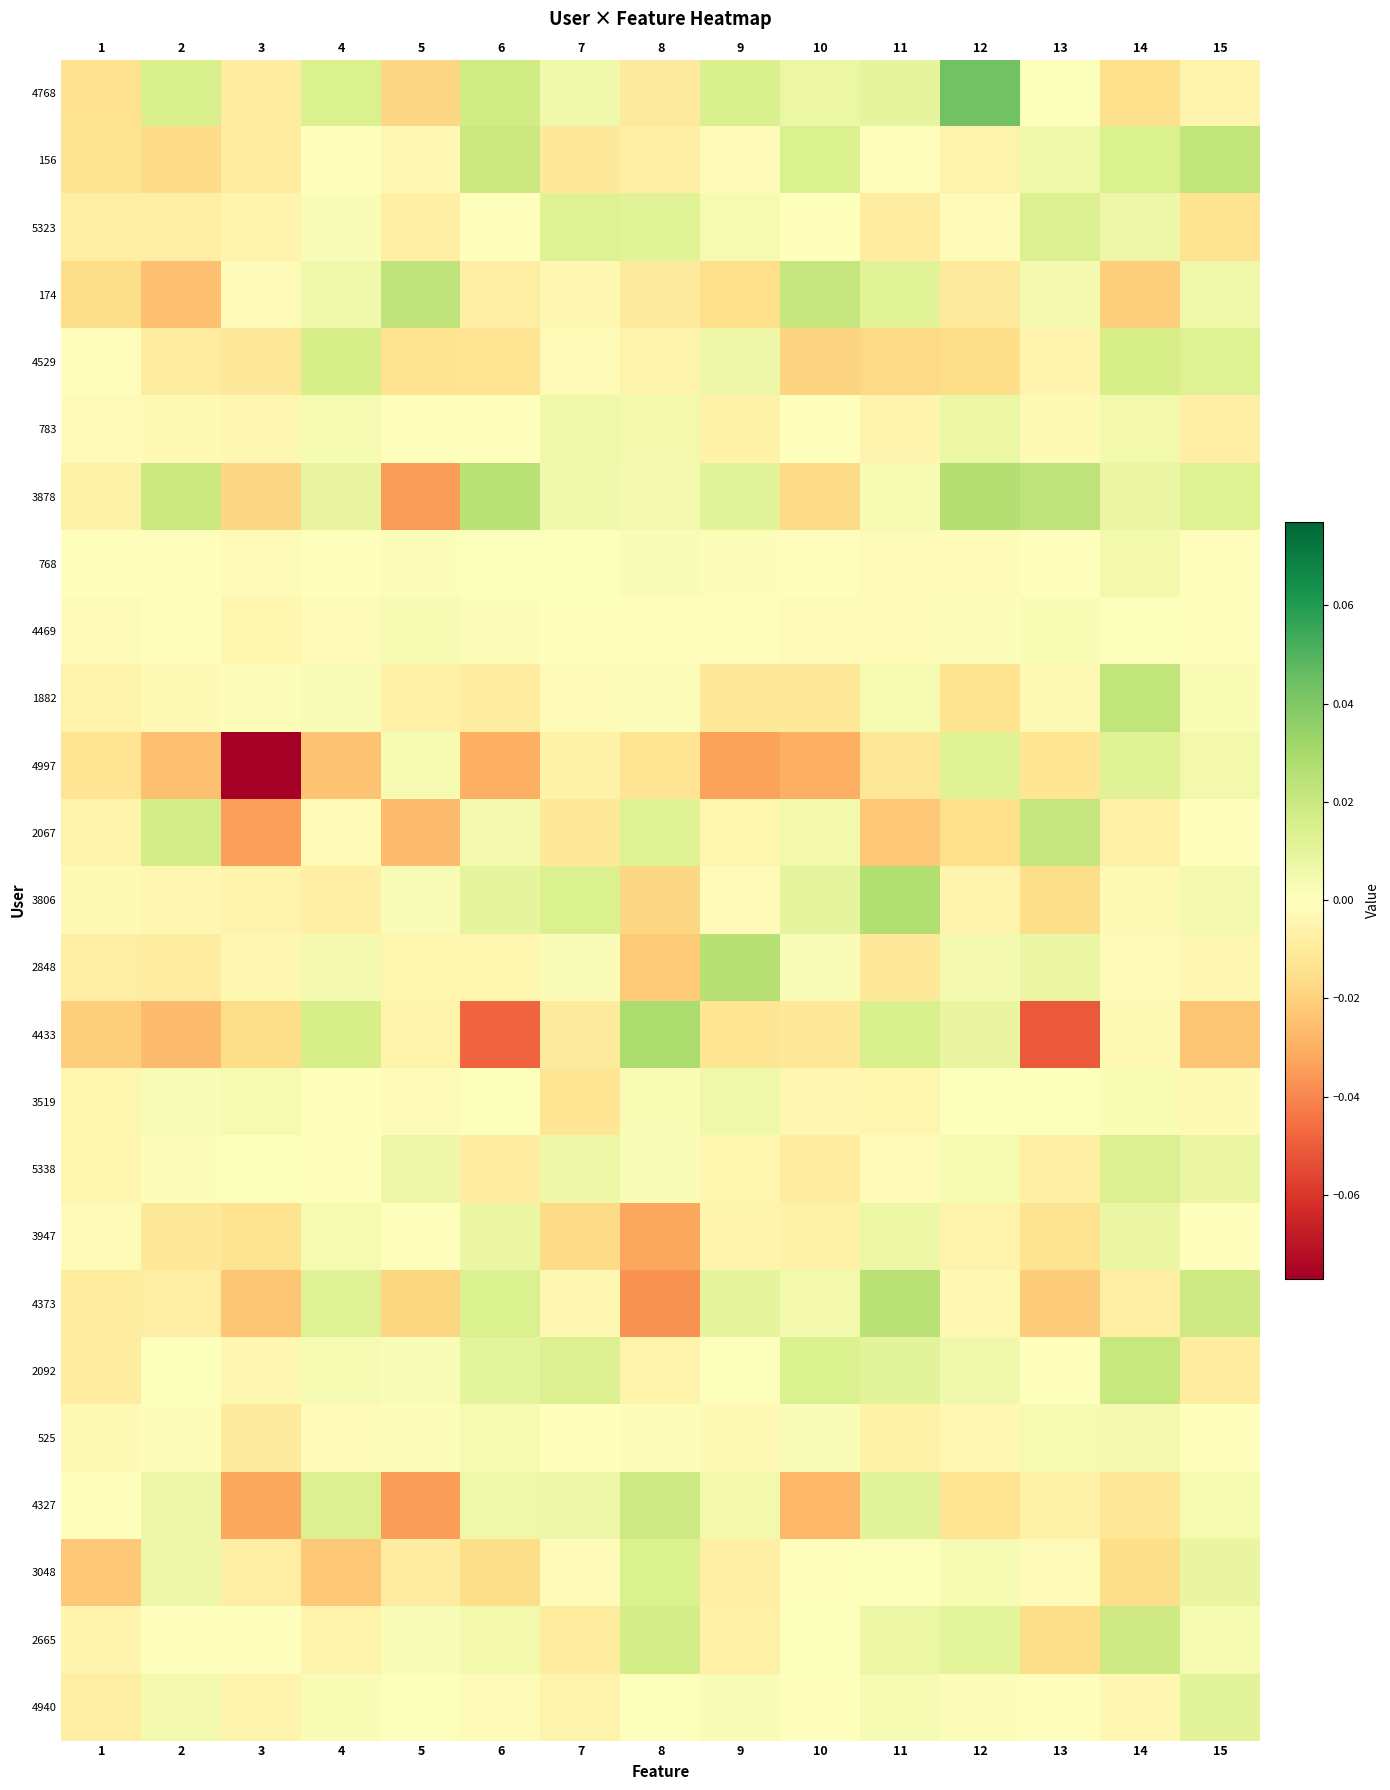

Rank the series by their maximum value, from lowest to highest.

4469, 525, 768, 3519, 783, 3947, 4940, 4997, 5323, 5338, 3048, 4529, 2665, 4327, 2092, 2067, 156, 1882, 174, 4373, 2848, 3878, 3806, 4433, 4768